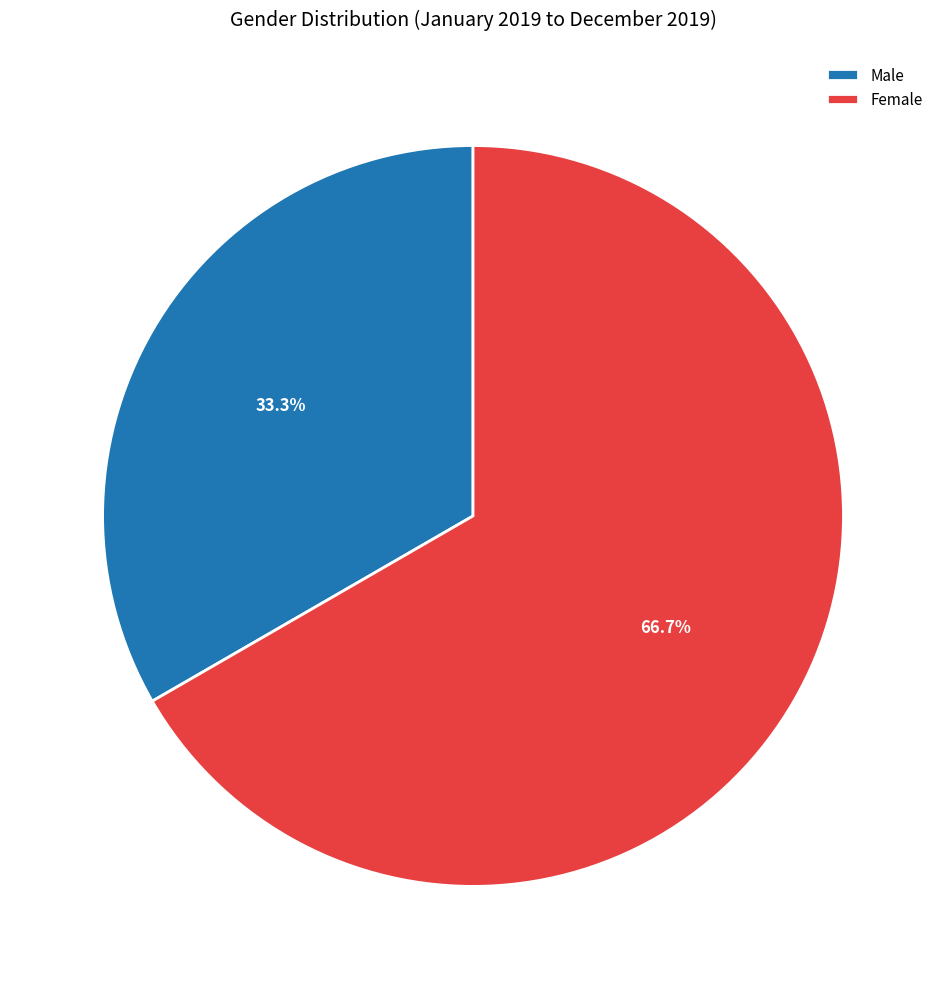

Does any single category account for the majority?

Yes